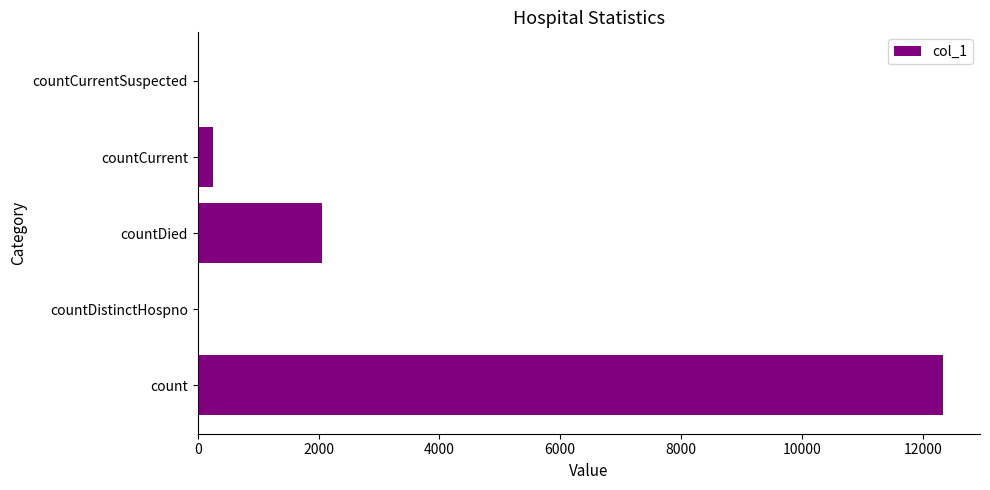

The value at countCurrent is 262. True or false?

True